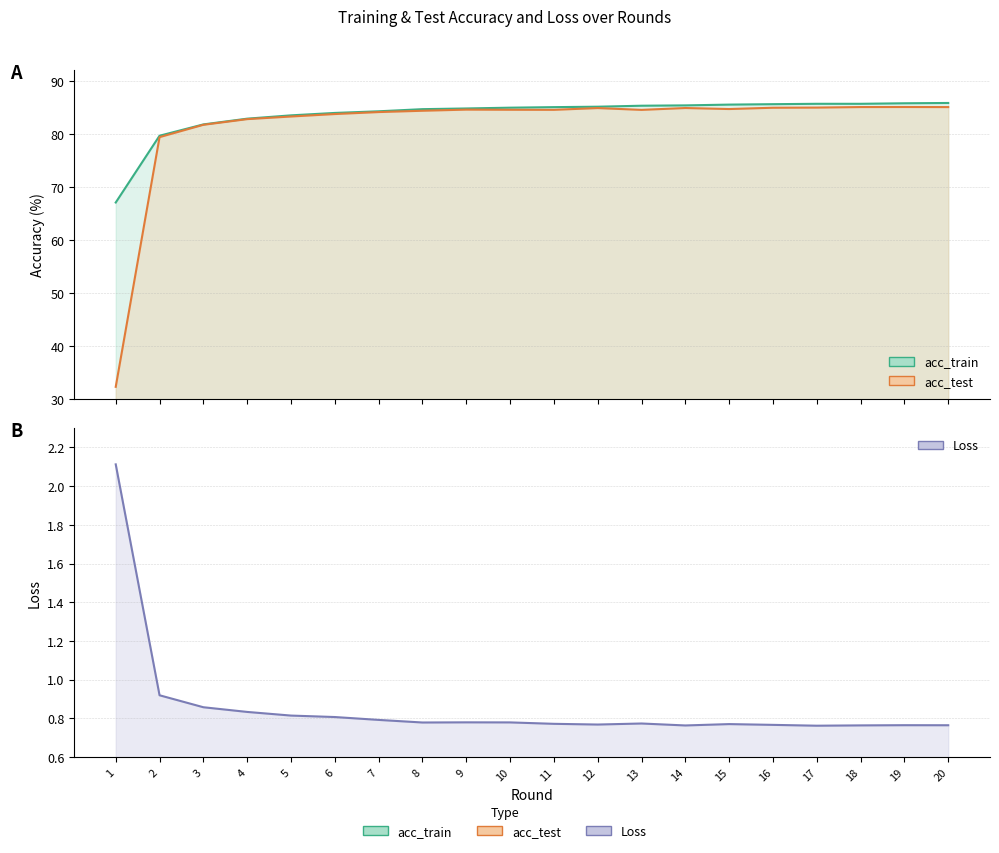

Reading right to left, what are all the values shown in this chart?

acc_train: 20=85.8	19=85.8	18=85.7	17=85.7	16=85.6	15=85.5	14=85.4	13=85.3	12=85.1	11=85.0	10=84.9	9=84.8	8=84.7	7=84.3	6=83.9	5=83.5	4=82.9	3=81.8	2=79.6	1=67.1
acc_test: 20=85.0	19=85.1	18=85.0	17=85.0	16=84.9	15=84.7	14=84.9	13=84.5	12=84.9	11=84.5	10=84.5	9=84.6	8=84.4	7=84.1	6=83.7	5=83.3	4=82.8	3=81.7	2=79.4	1=32.3
Loss: 20=0.8	19=0.8	18=0.8	17=0.8	16=0.8	15=0.8	14=0.8	13=0.8	12=0.8	11=0.8	10=0.8	9=0.8	8=0.8	7=0.8	6=0.8	5=0.8	4=0.8	3=0.9	2=0.9	1=2.1